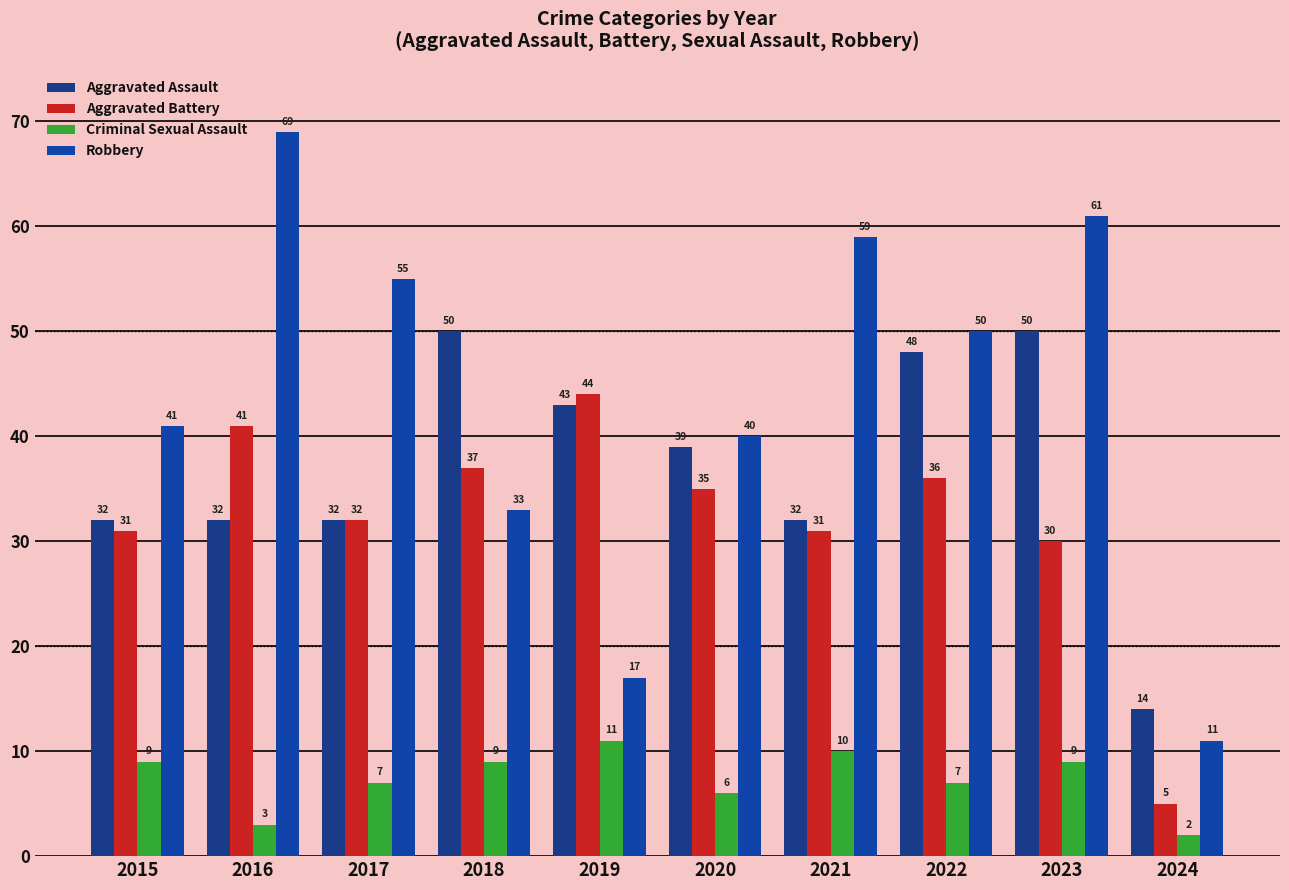

What are all the series names shown in the legend?

Aggravated Assault, Aggravated Battery, Criminal Sexual Assault, Robbery